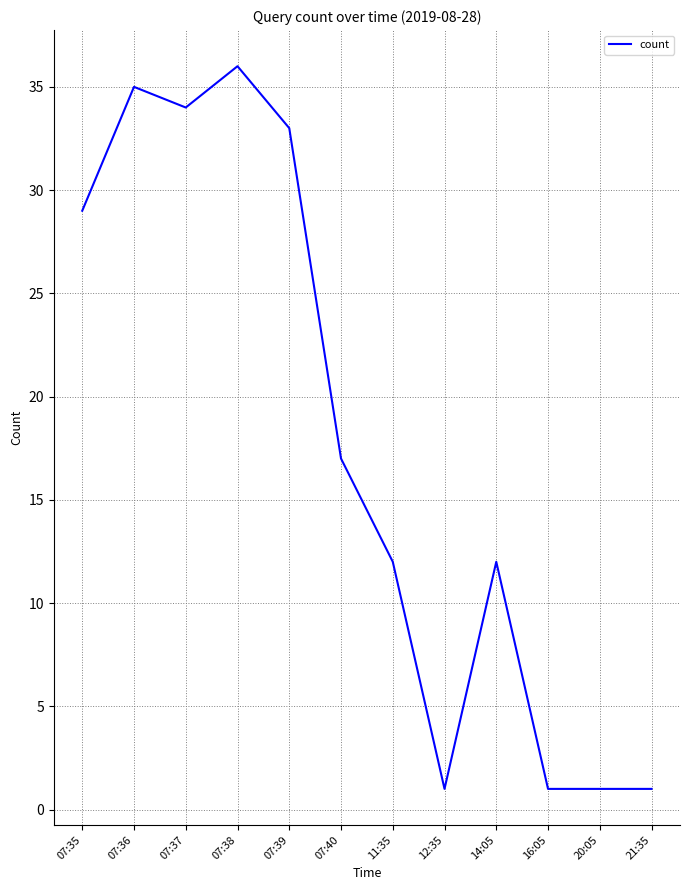

Does the chart have visible grid lines?

Yes